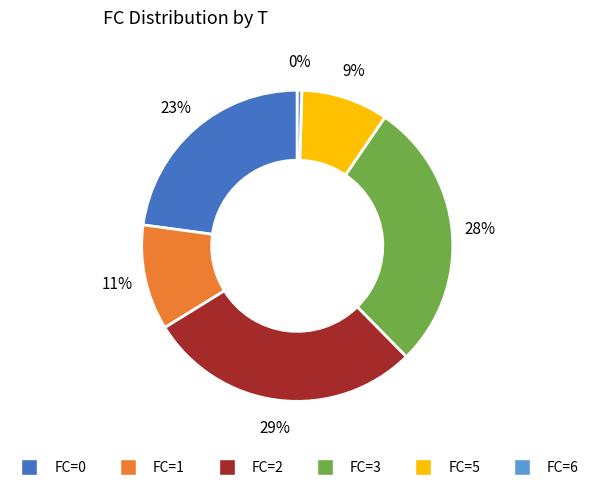

To the nearest percent, what is the average slice percentage?

17%